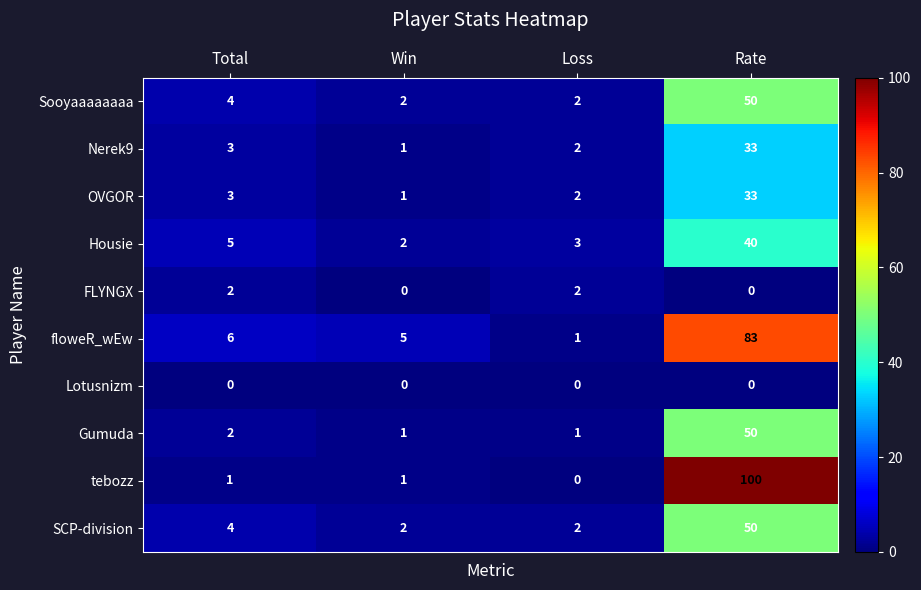

Which series changed the most between Total and Win?

Housie